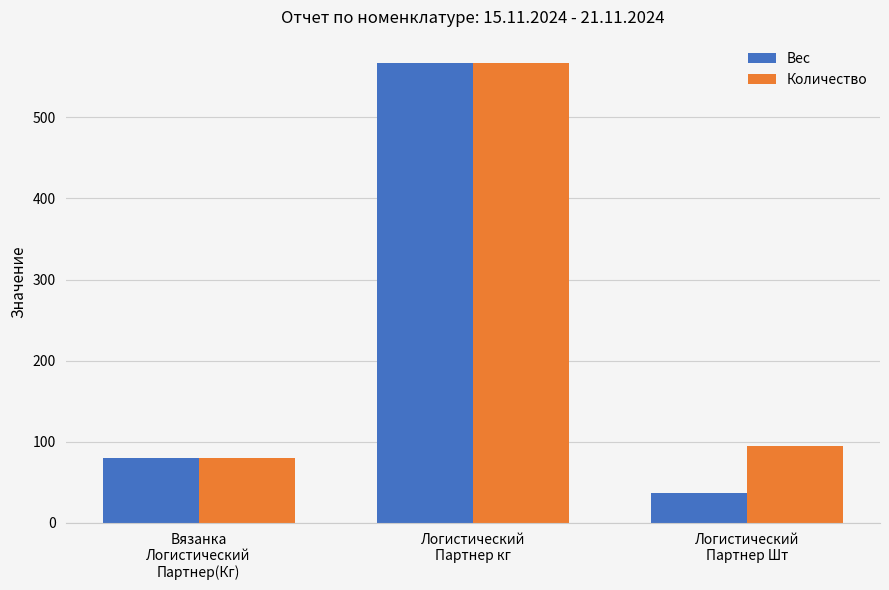

What is the sum of the Вес values at Вязанка
Логистический
Партнер(Кг) and Логистический
Партнер Шт?

117.3